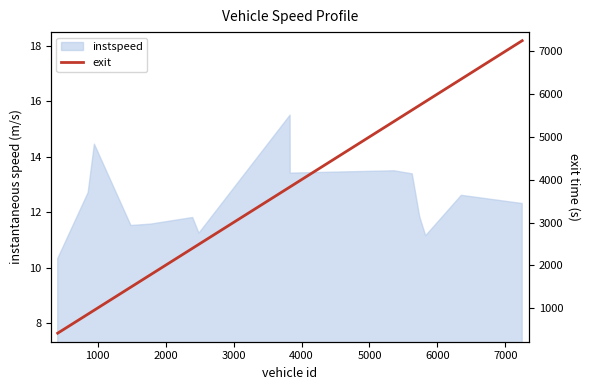

What is the greatest value displayed?

7250.7